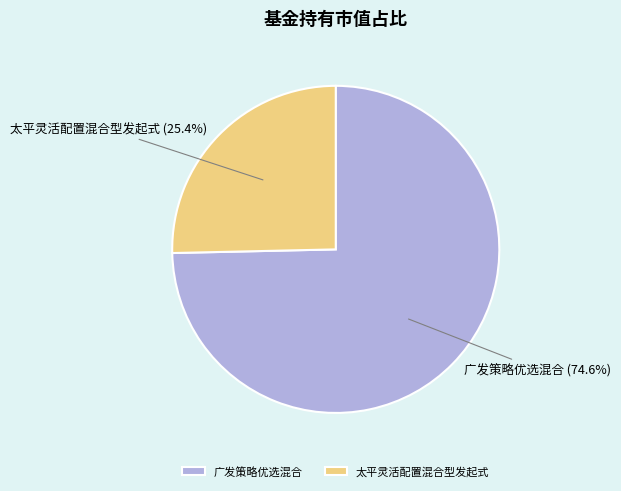

To the nearest percent, what is the average slice percentage?

50%